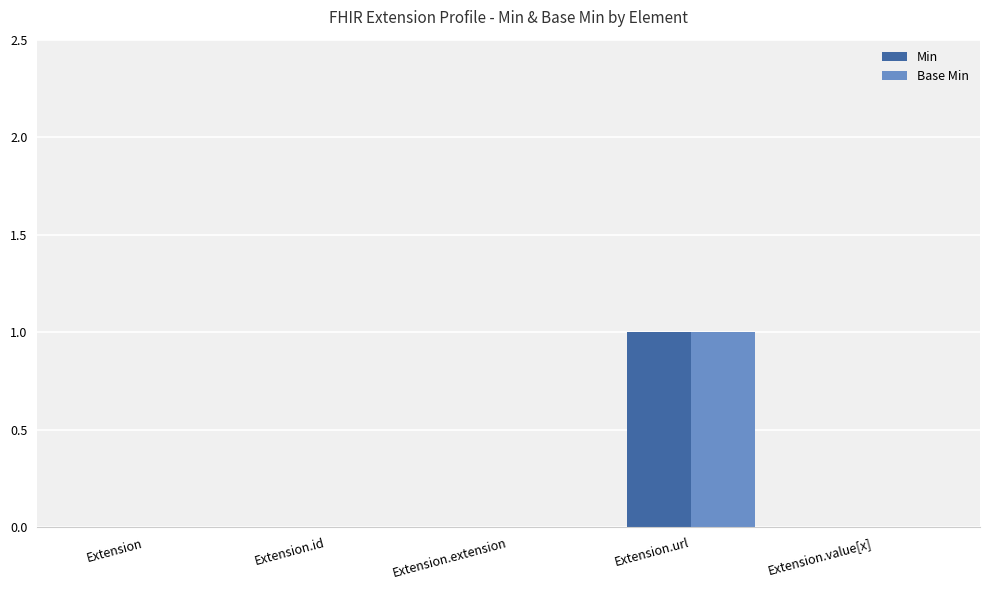

The value of Base Min at Extension.id is 1. True or false?

False